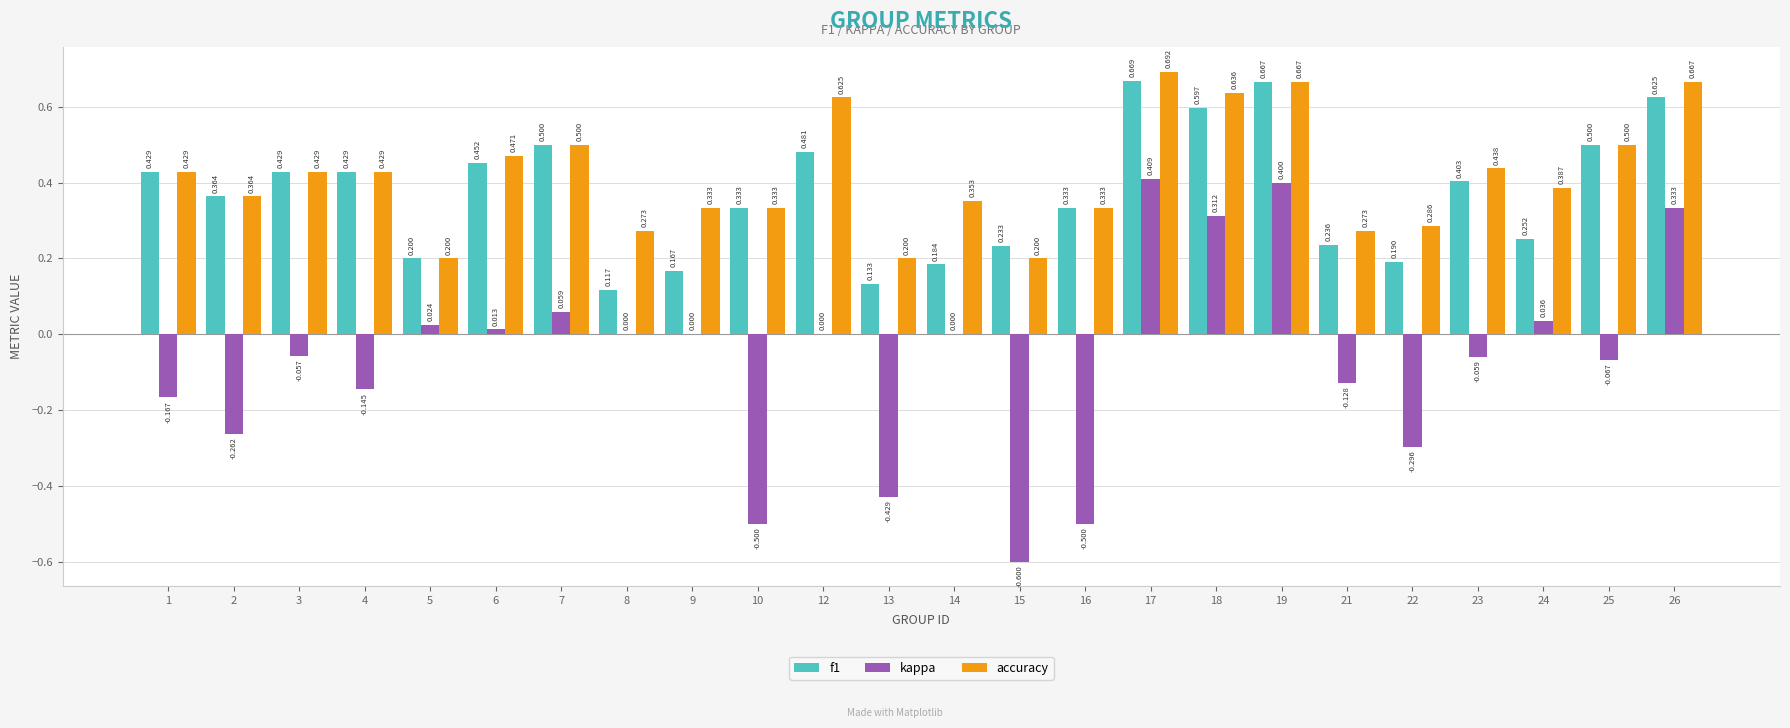

Is the value of f1 at 12 greater than the value of accuracy at 6?

Yes